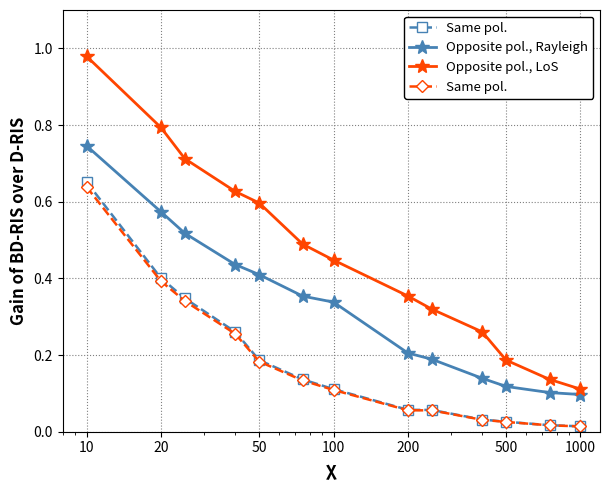

Is this an area chart (filled region under the line)?

No